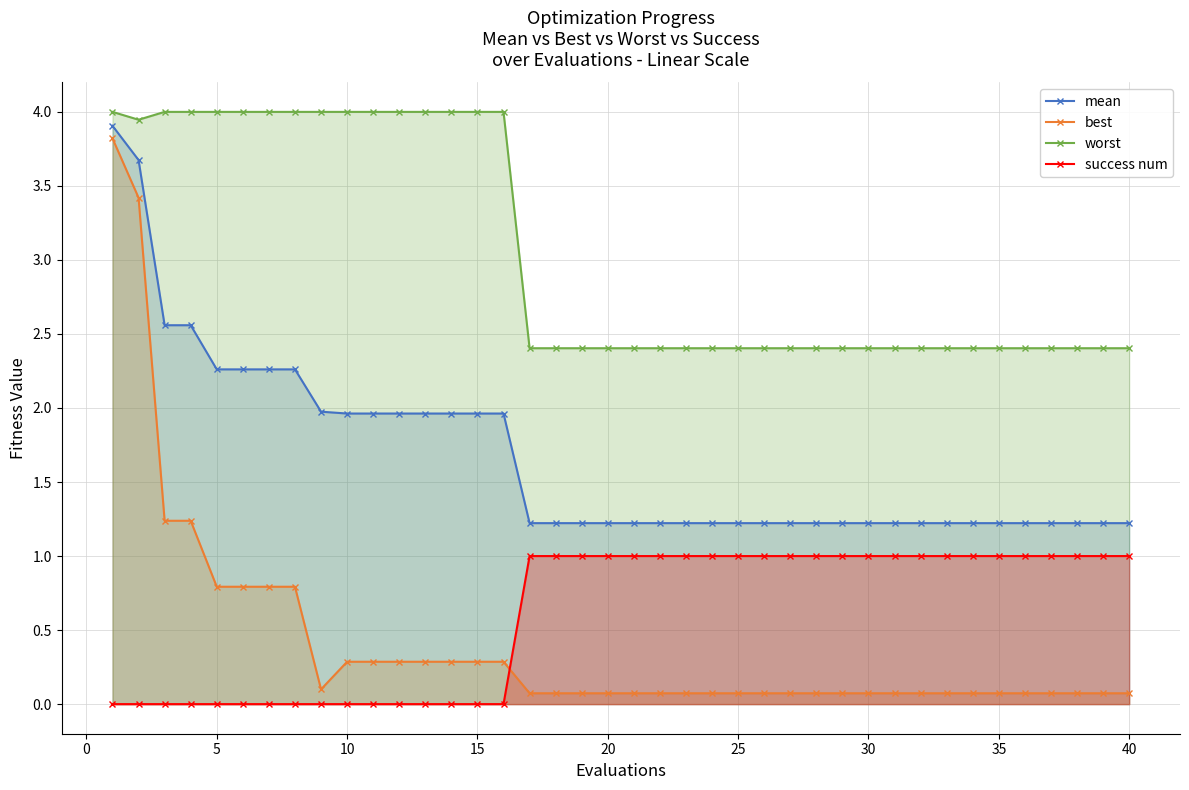

At how many categories does at least one series exceed 1?

40